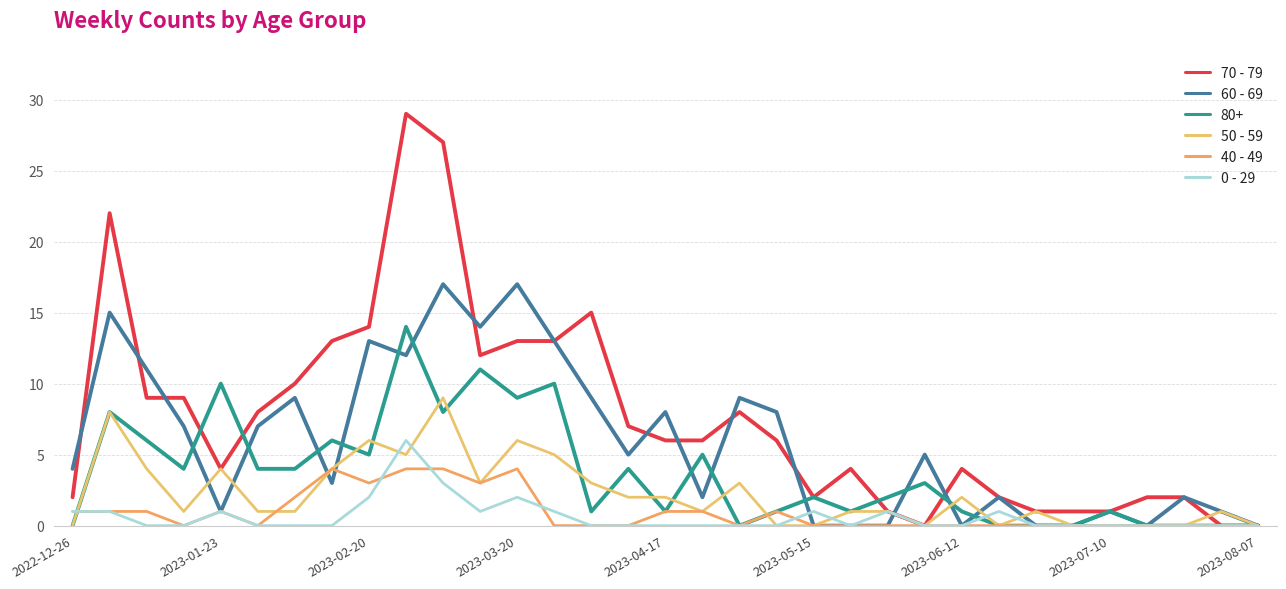

What is the value of the 70 - 79 point at the 22nd from the left?

4